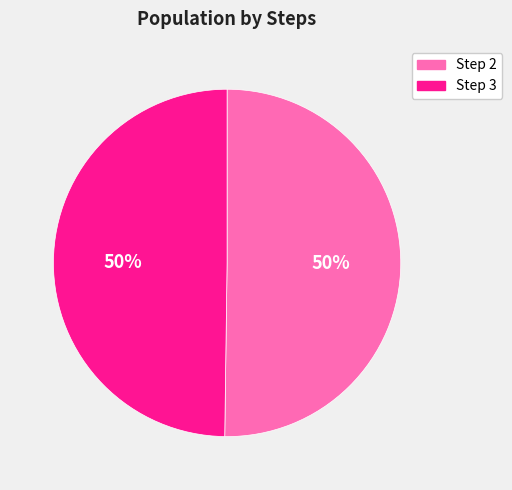

Combined, do Step 2 and Step 3 account for over 50%?

Yes